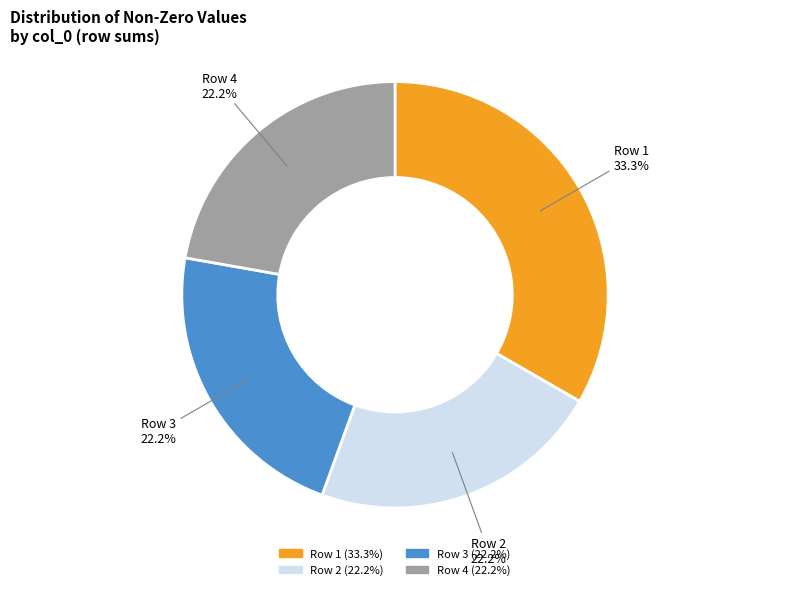

Does any single category account for the majority?

No